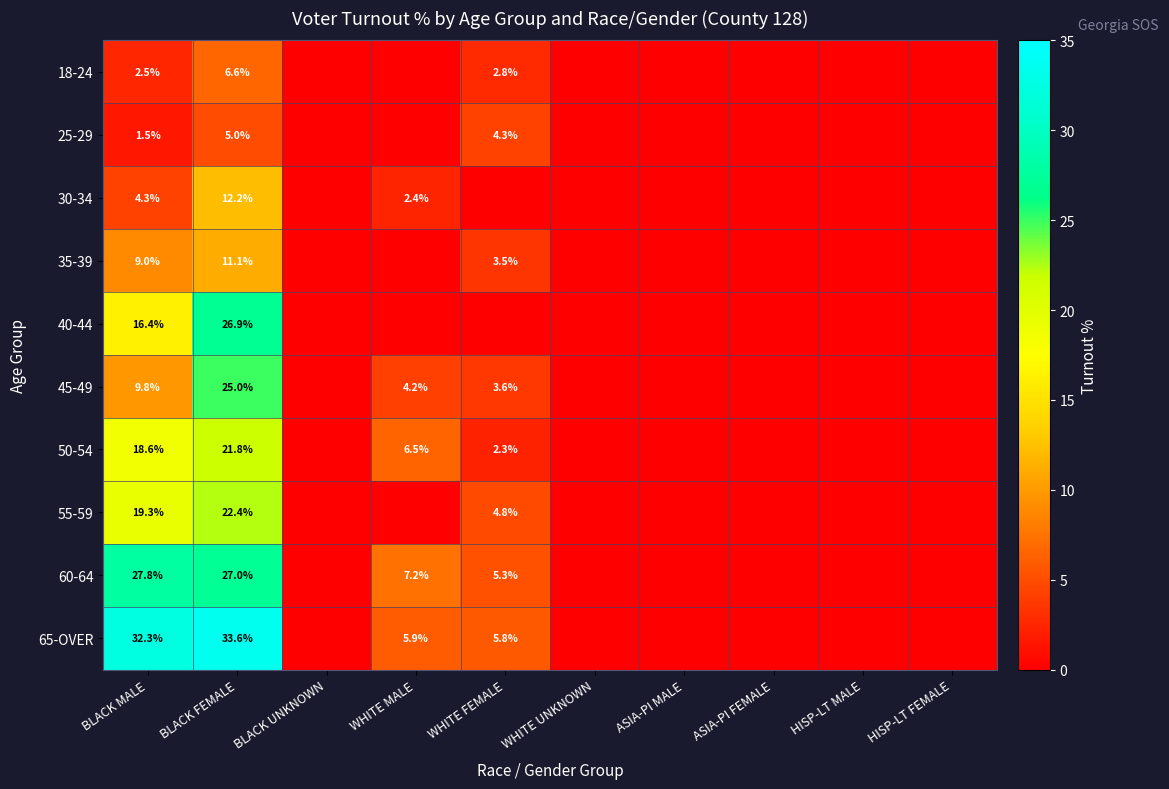

Is it true that 55-59 equals 22.4 at BLACK FEMALE?

True